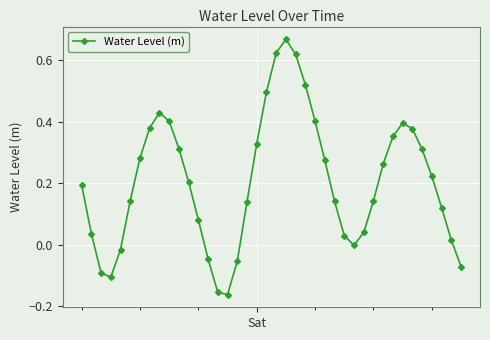

Does the chart have visible grid lines?

Yes